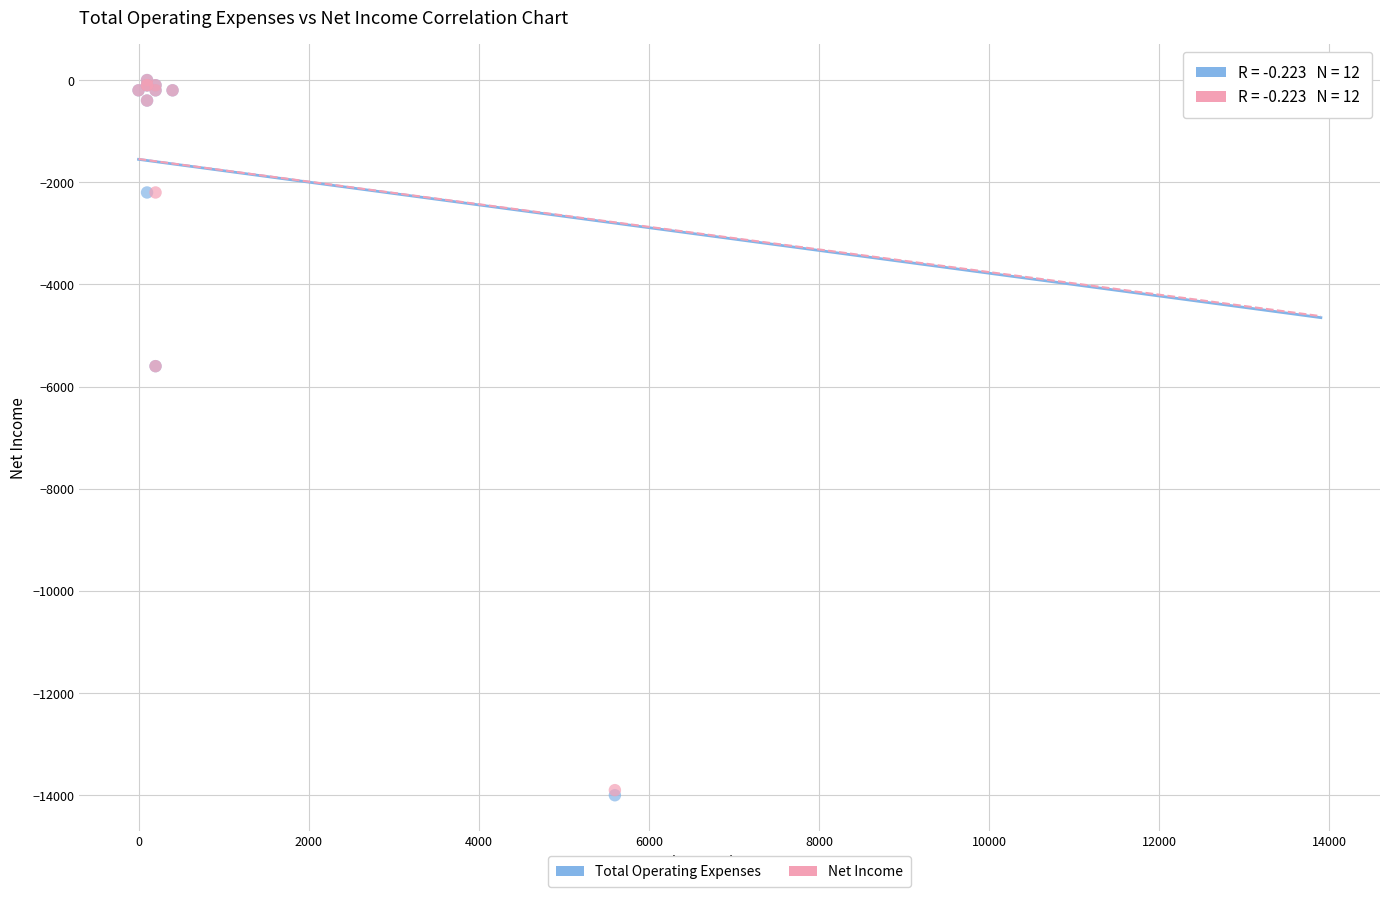

Which series has the largest Y range (max minus min)?

Total Operating Expenses